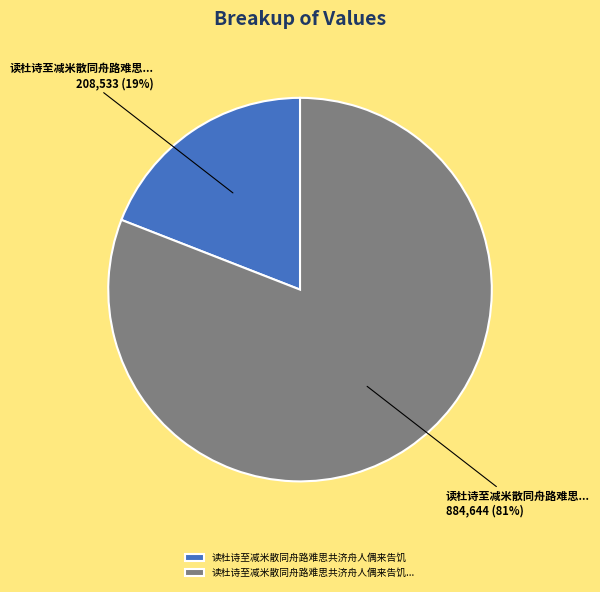

Count the number of slices in the pie.

2